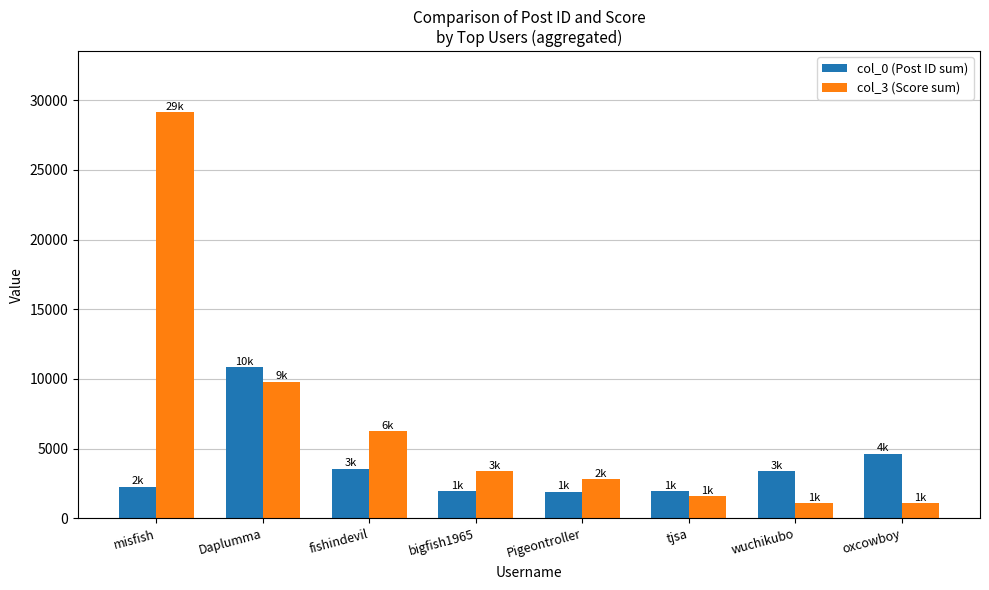

Rank the series at misfish from highest to lowest value.

col_3 (Score sum), col_0 (Post ID sum)